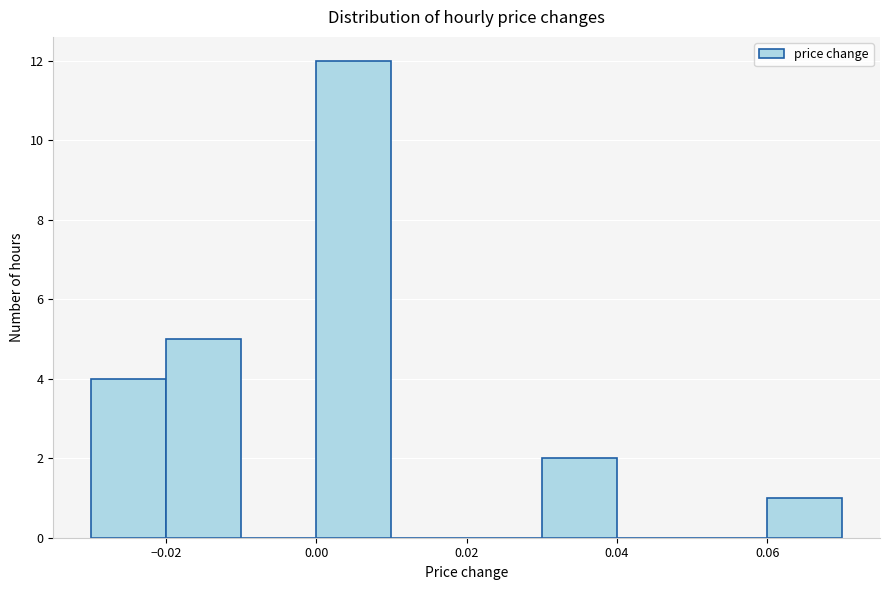

Reading left to right, list every bar in this chart as the range it spans on the x-axis followed by its height. The values are not printed on the chart, so give them approximately, as read against the axis.

-0.03 to -0.02: 4
-0.02 to -0.01: 5
-0.01 to 0.00: 0
0.00 to 0.01: 12
0.01 to 0.02: 0
0.02 to 0.03: 0
0.03 to 0.04: 2
0.04 to 0.05: 0
0.05 to 0.06: 0
0.06 to 0.07: 1